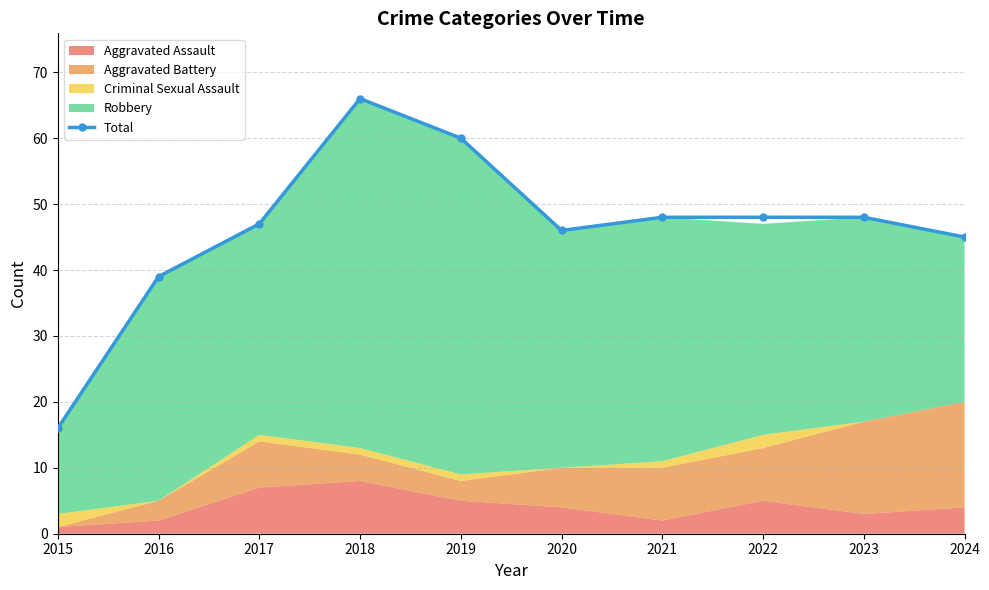

What is the greatest value displayed?

66